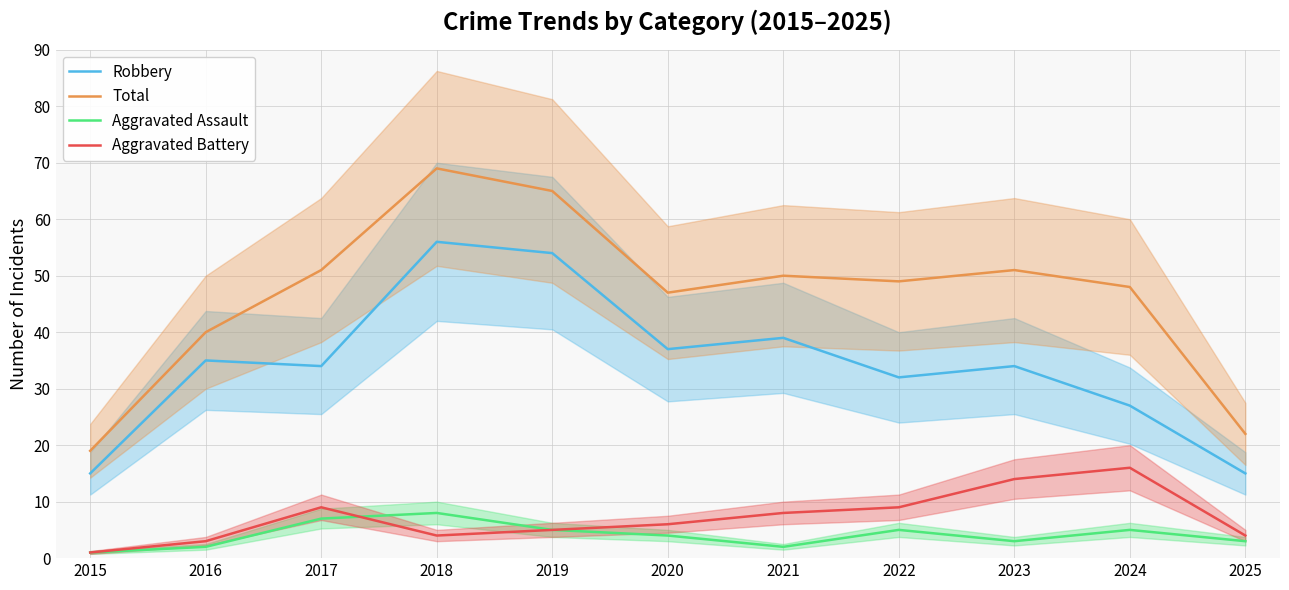

At which label is Aggravated Assault closest to 4?

2020